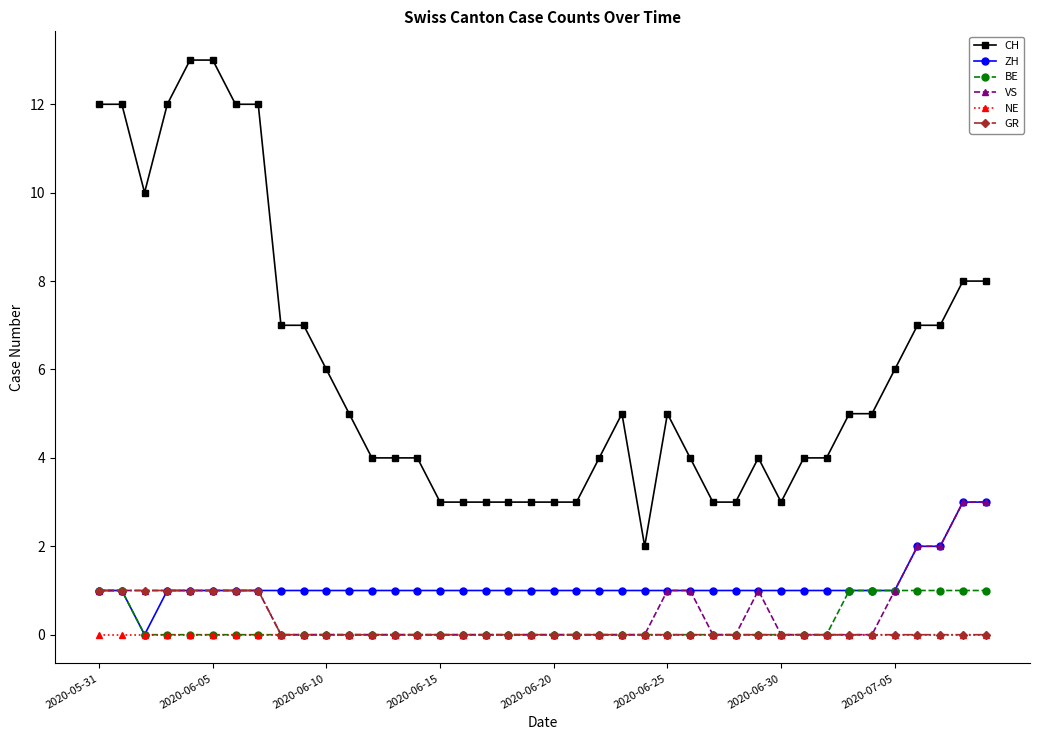

What is the difference between the second highest and second lowest values in the ZH series?

2